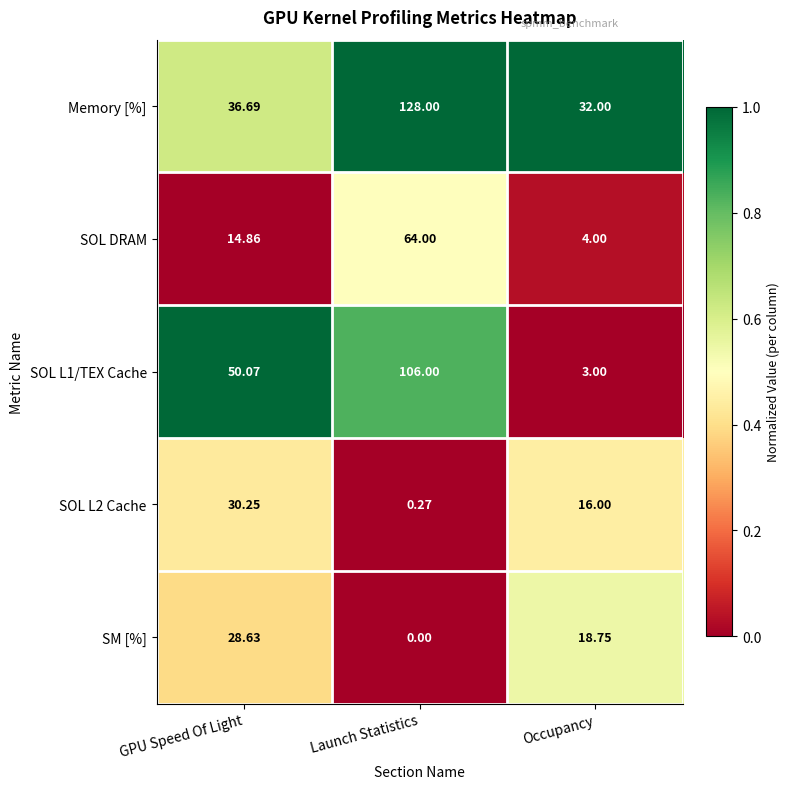

How many series are shown in this chart?

5